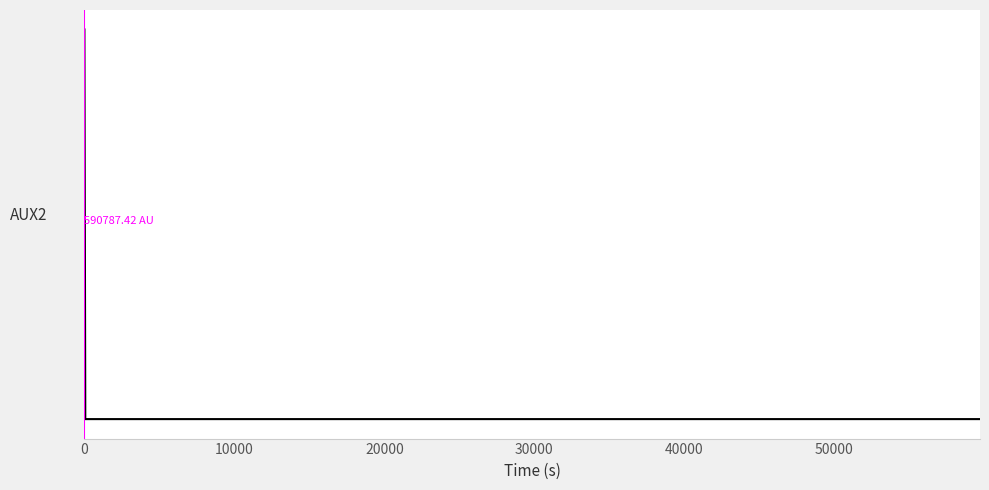

What is the sum of all values?

12